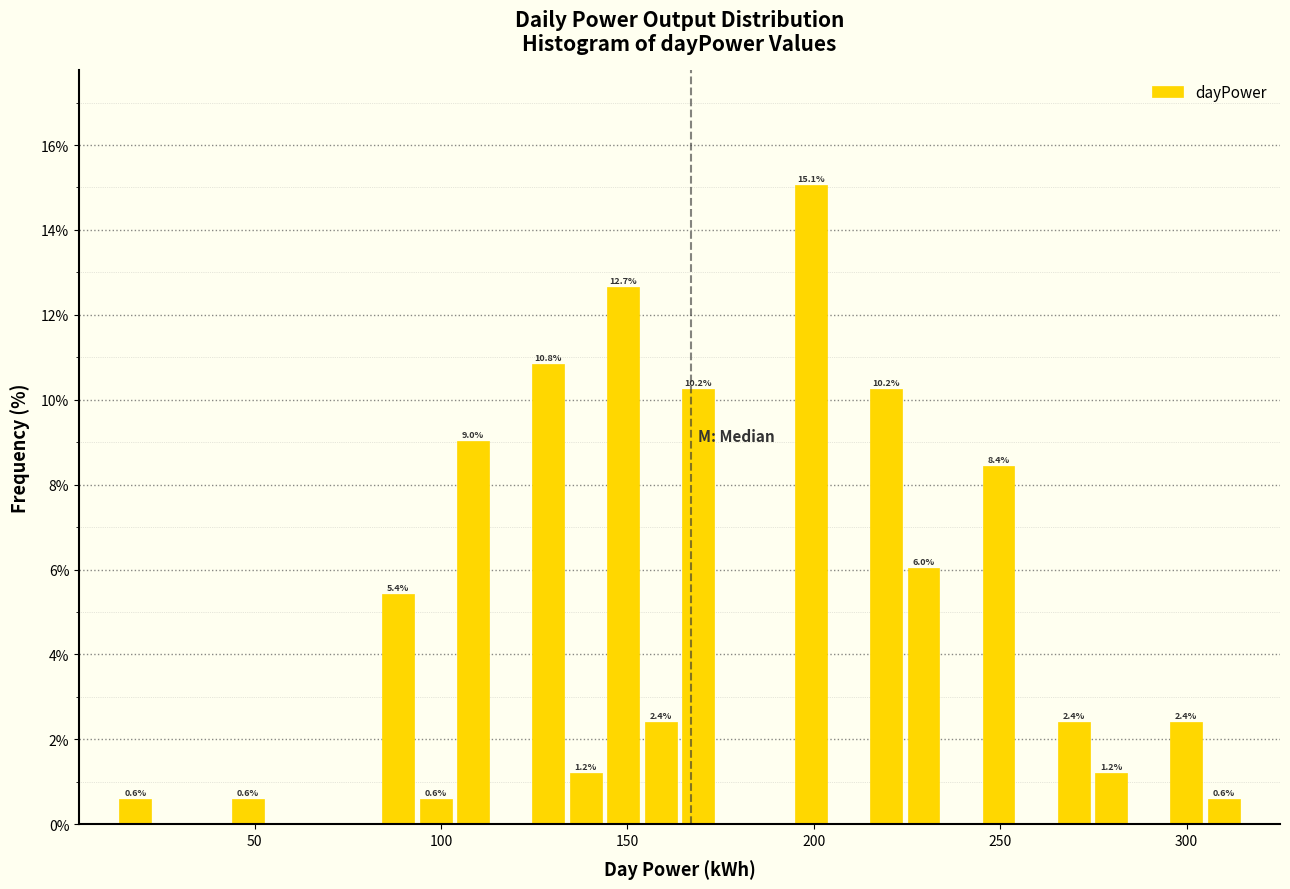

Around what value on the x-axis is the tallest bar? Give the approximate position of its centre, as read against the axis.

200